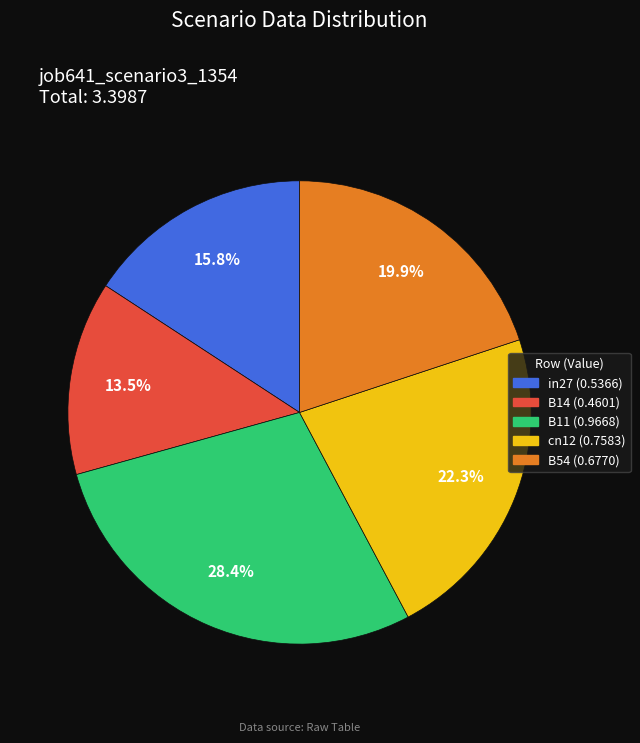

Which category has the biggest portion of the pie?

B11